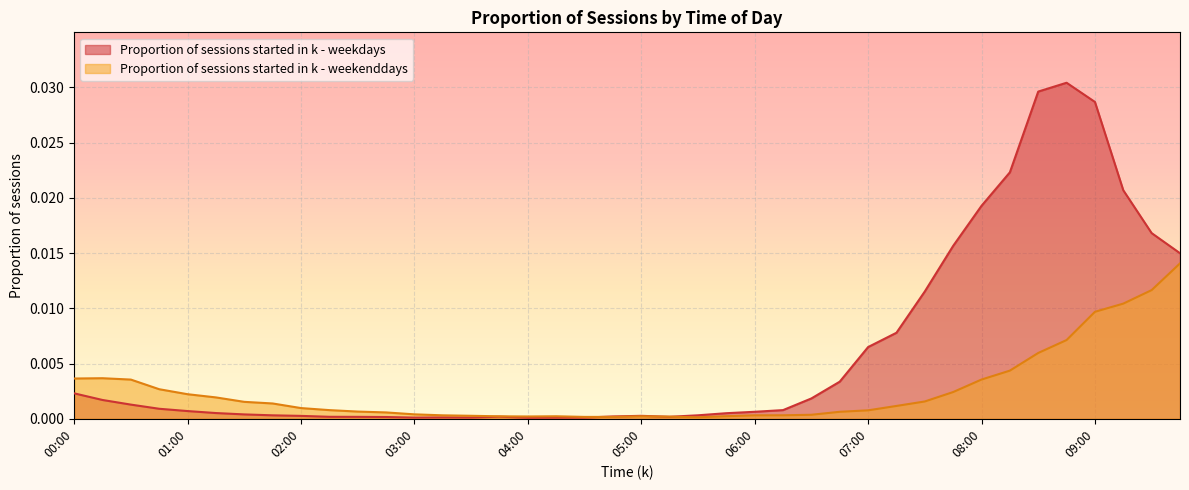

Rank the series by their average value, from lowest to highest.

Proportion of sessions started in k - weekenddays, Proportion of sessions started in k - weekdays